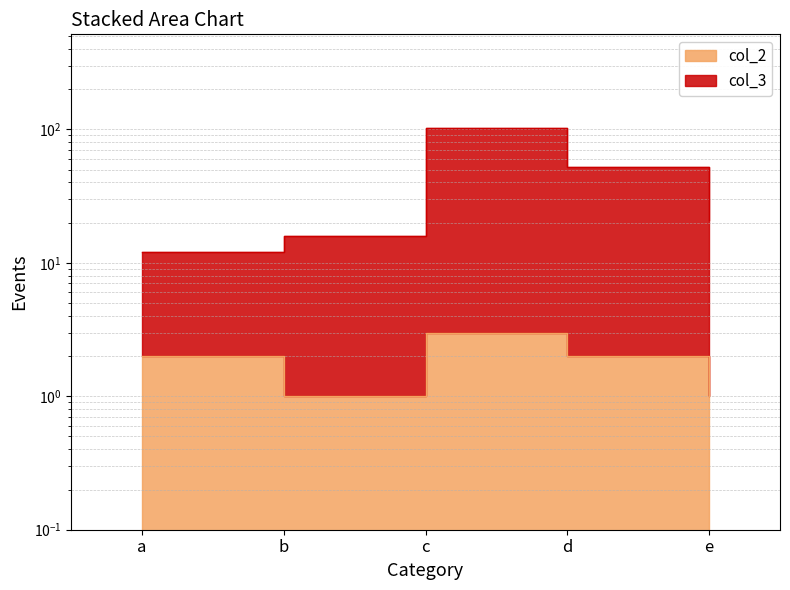

At which category is the sum across all series the highest?

c